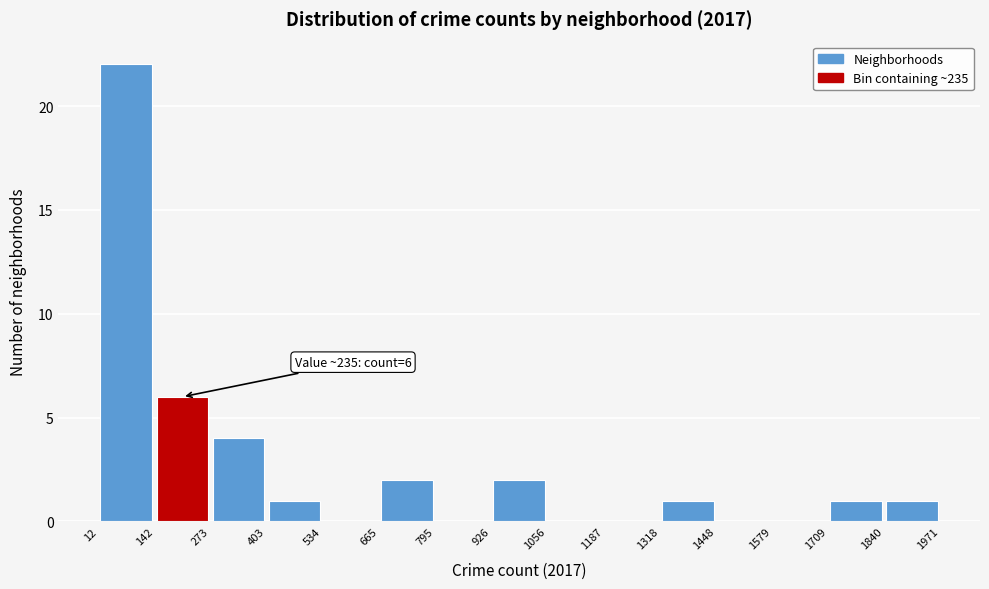

Over which range of the x-axis is the bar tallest?

12 to 142